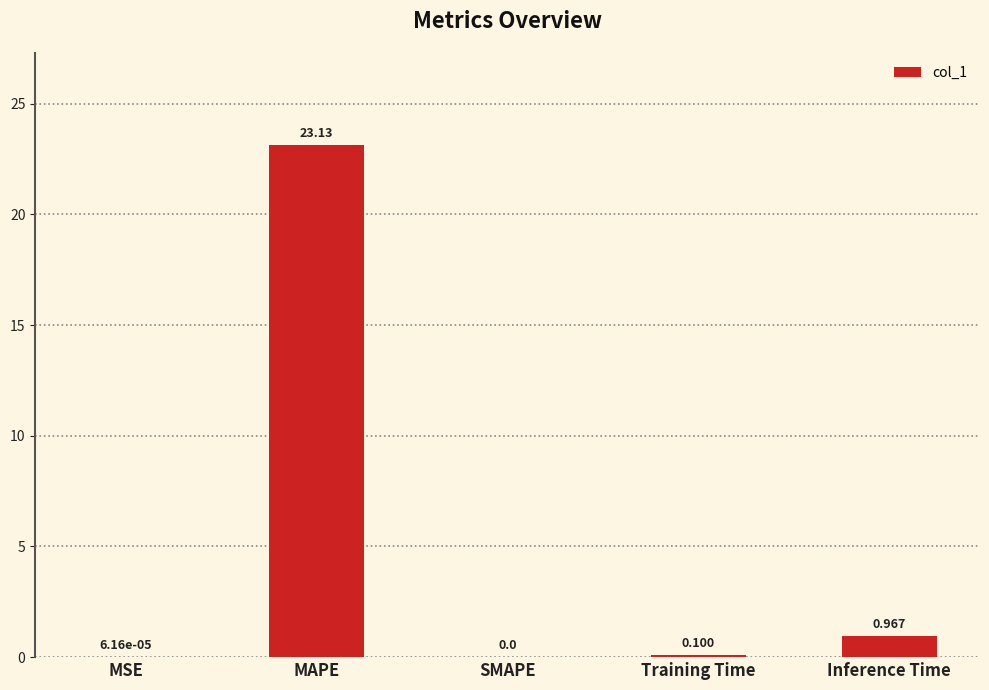

At which category does the chart reach its peak across all series?

MAPE